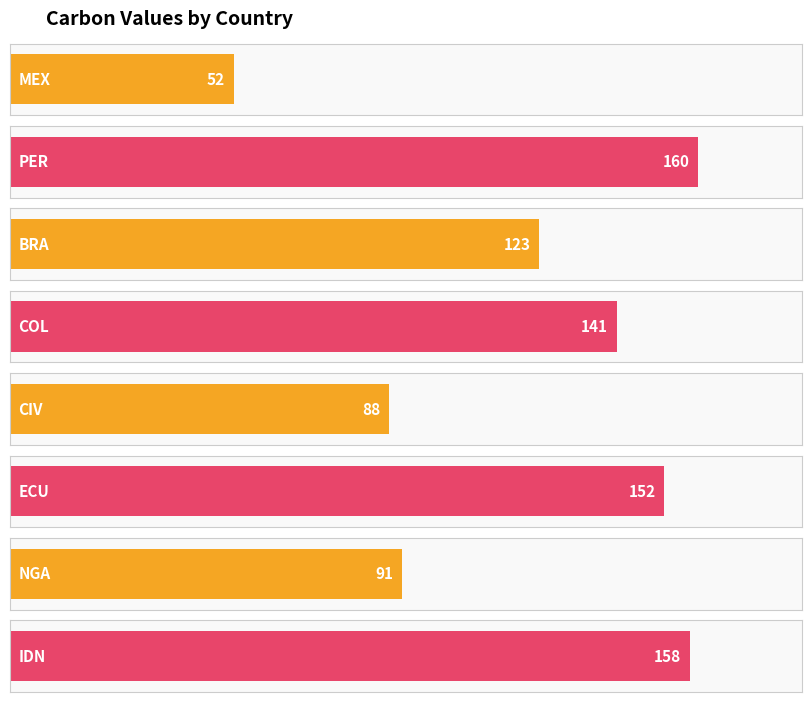

How many data points are above 141?

3